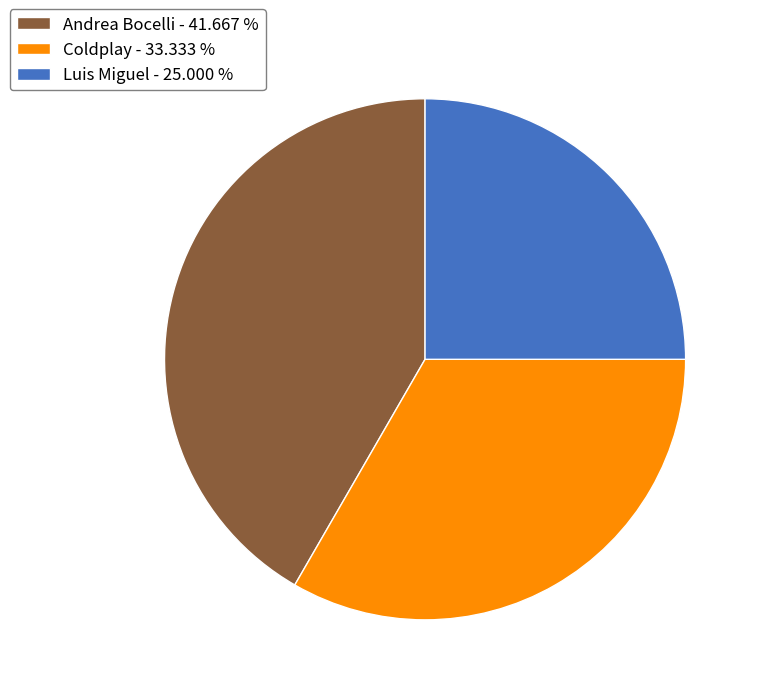

Is it true that Andrea Bocelli is 53% of the pie?

False